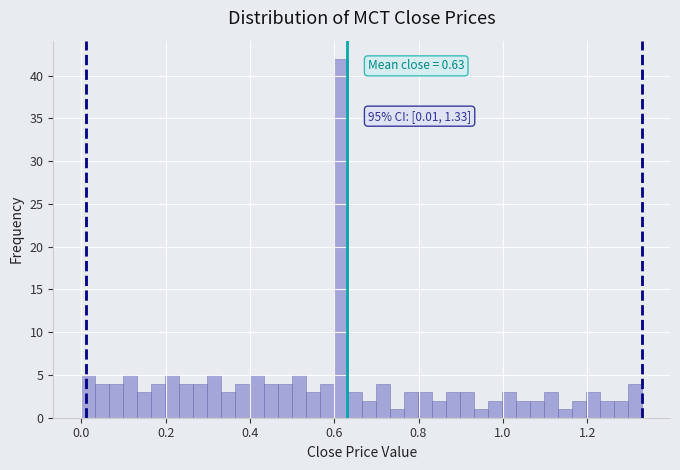

Read against the x-axis, roughly where is the centre of the tallest bar?

0.62